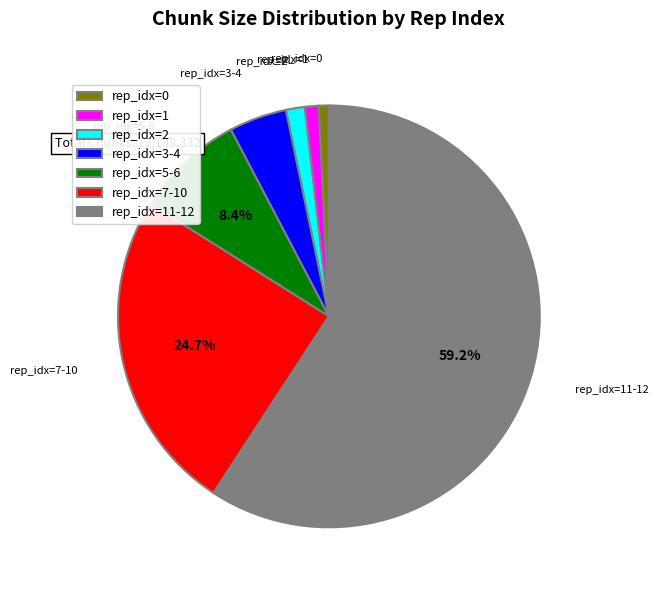

Is rep_idx=3-4 the majority of the pie?

No